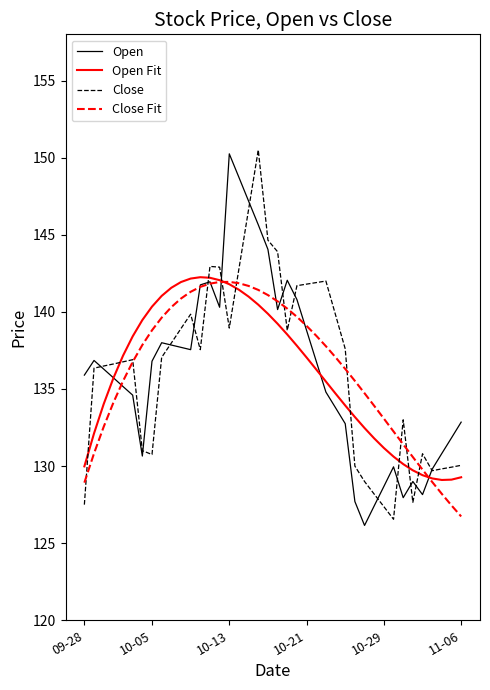

What is the smallest value displayed?

126.2